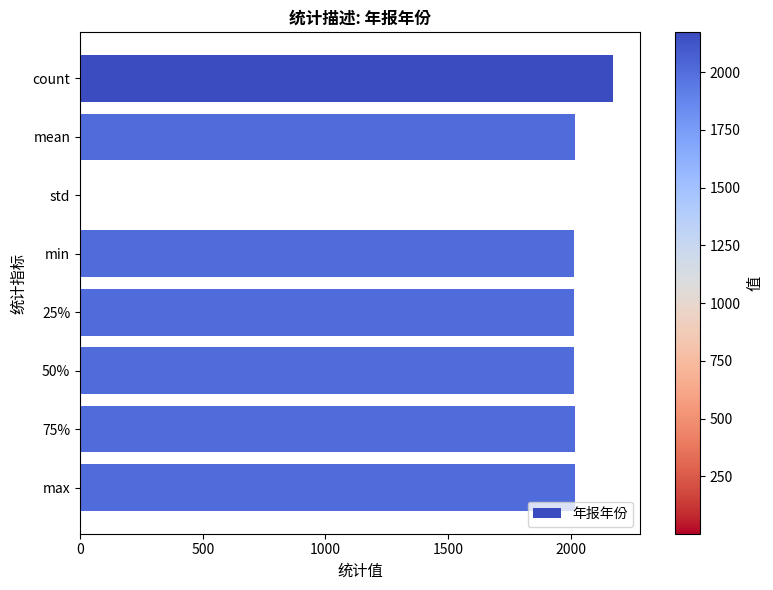

Does the chart contain stacked bars?

No